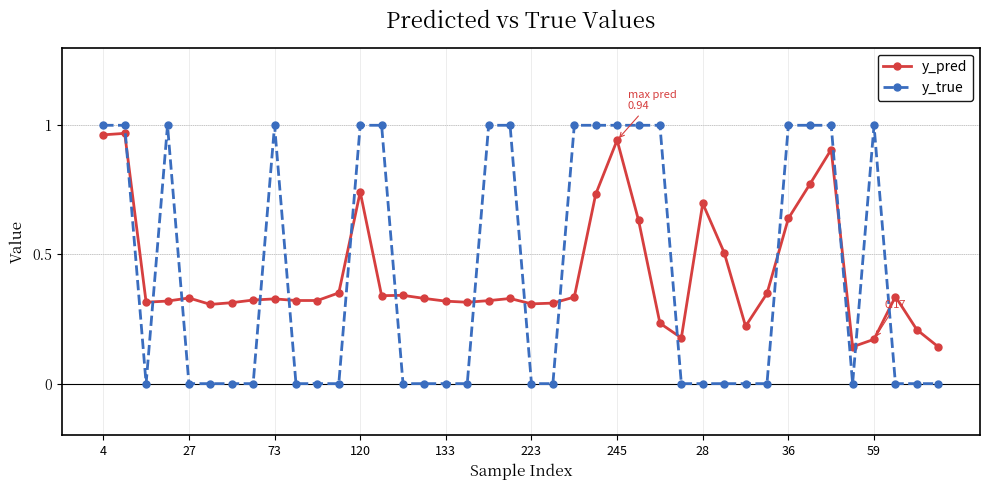

At how many categories does at least one series exceed 0?

40